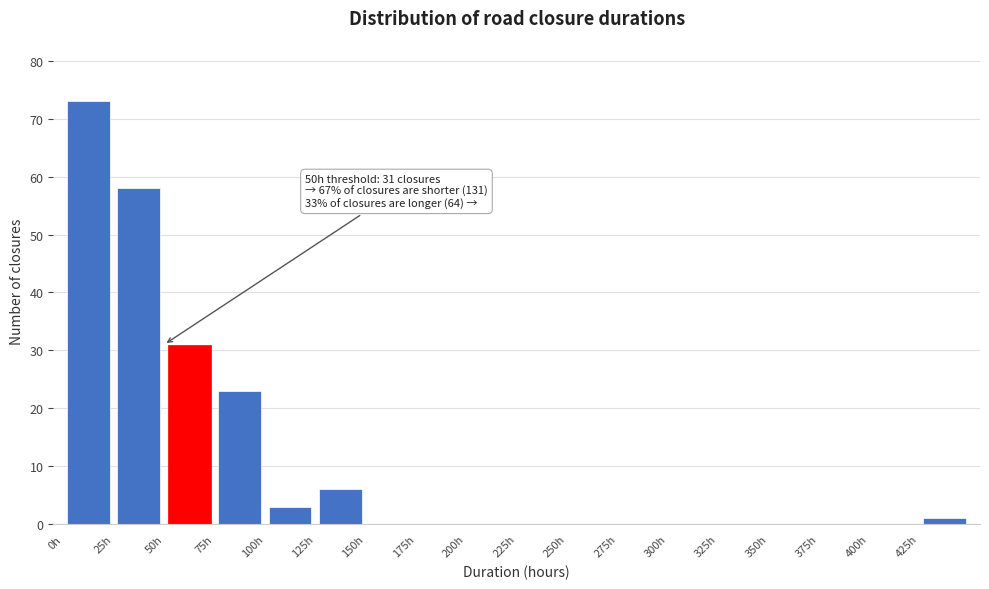

Which range on the x-axis has the tallest bar?

0 to 25